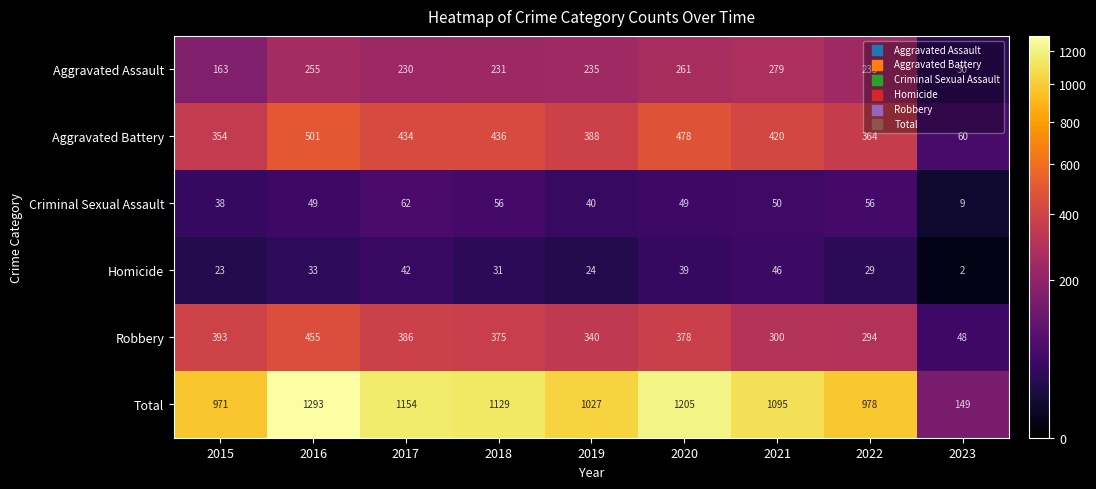

Which series changed the most between 2016 and 2017?

Total